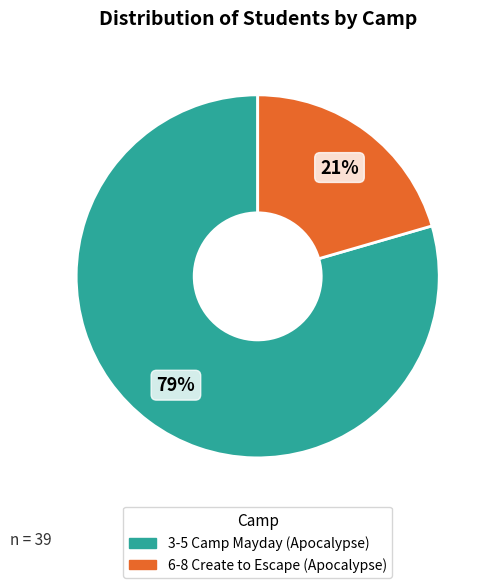

What percentage is the 3-5 Camp Mayday (Apocalypse) slice, to the nearest percent?

79%